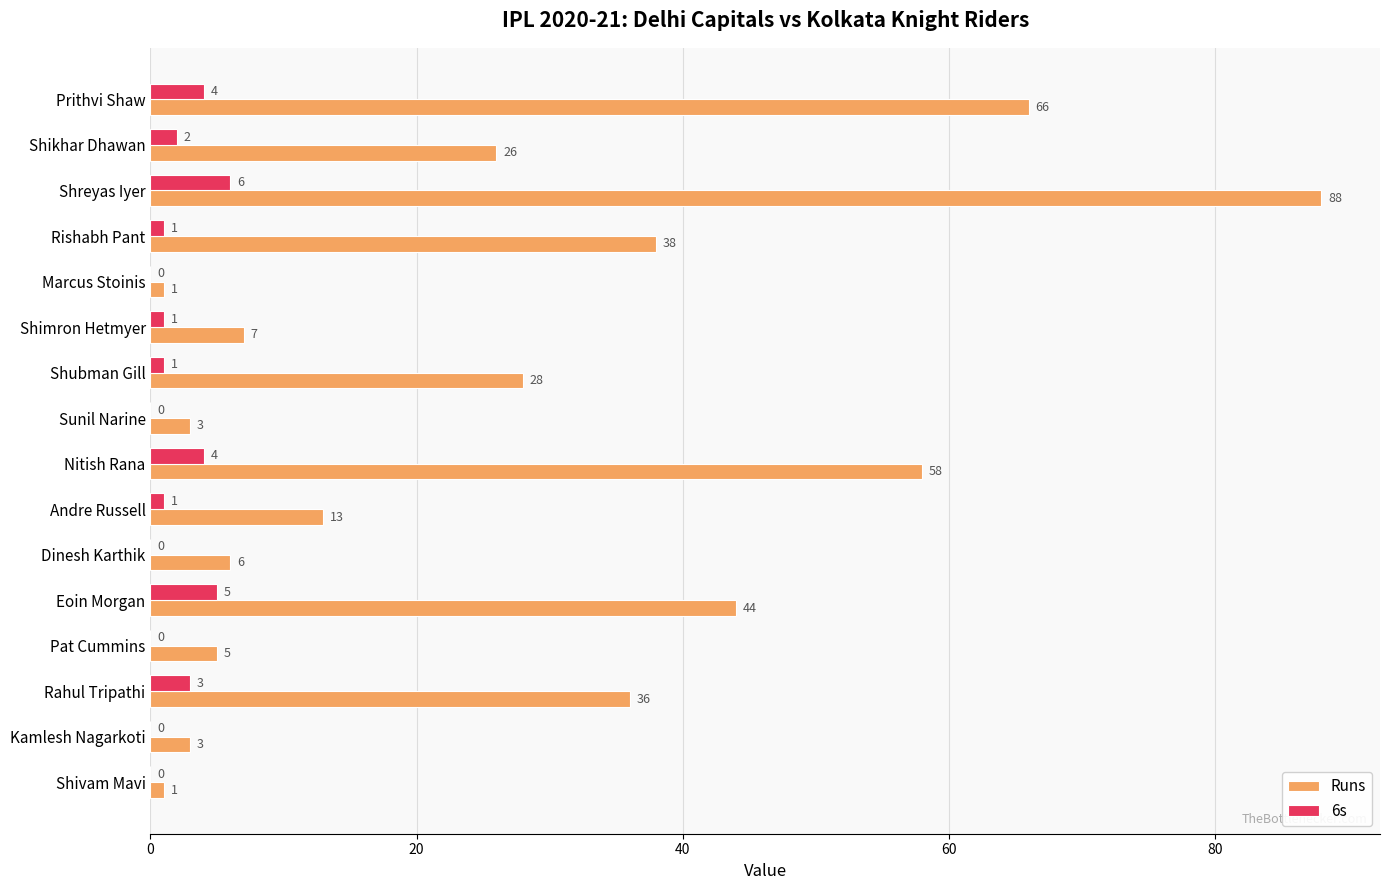

What value does the 6s series have at Rahul Tripathi?

3